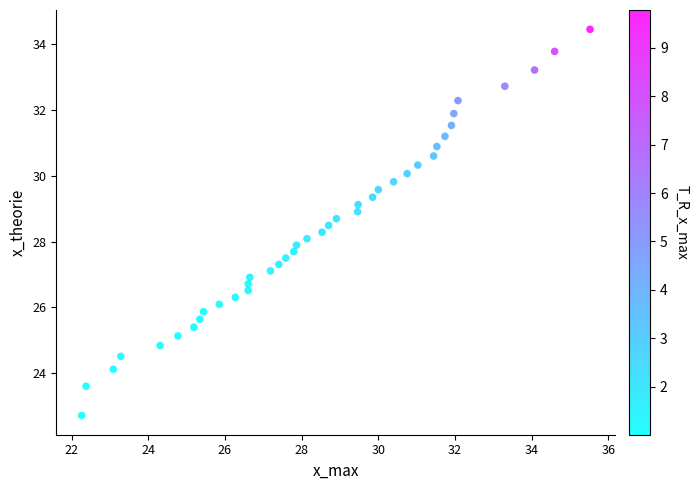

What is the range of Y values (max minus min)?

11.7